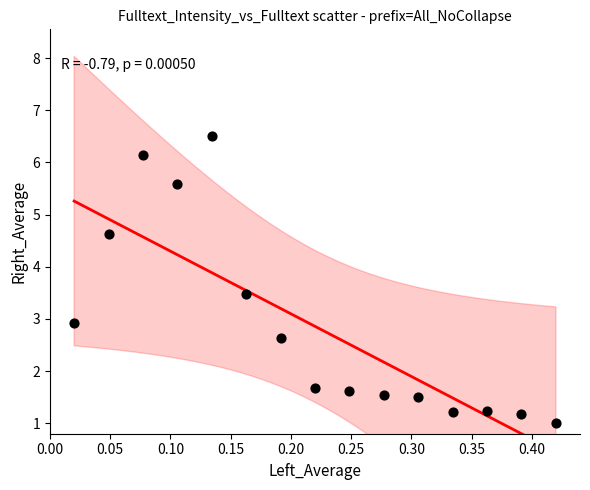

What is the range of Y values (max minus min)?

5.5